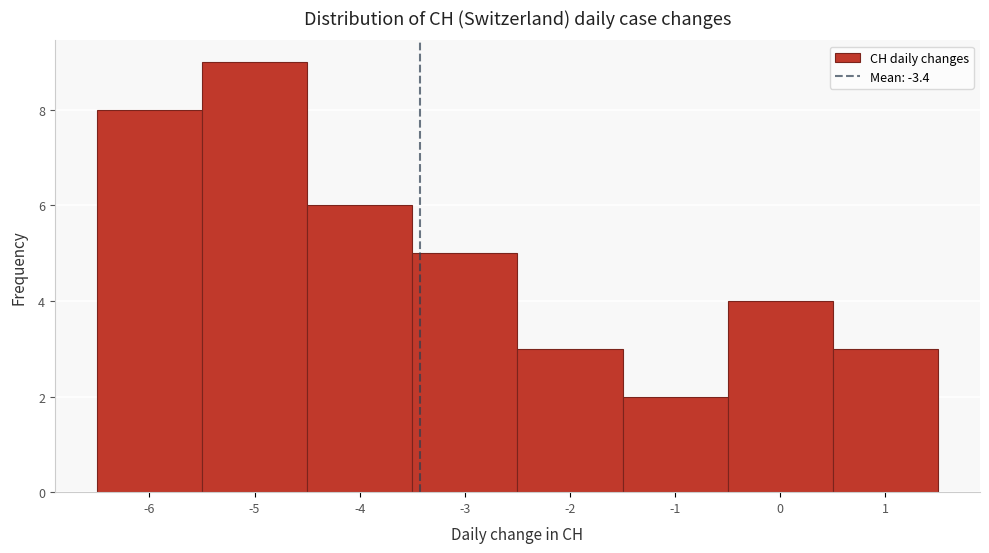

Reading left to right, list every bar in this chart as the range it spans on the x-axis followed by its height. The values are not printed on the chart, so give them approximately, as read against the axis.

-6.5 to -5.5: 8
-5.5 to -4.5: 9
-4.5 to -3.5: 6
-3.5 to -2.5: 5
-2.5 to -1.5: 3
-1.5 to -0.5: 2
-0.5 to 0.5: 4
0.5 to 1.5: 3